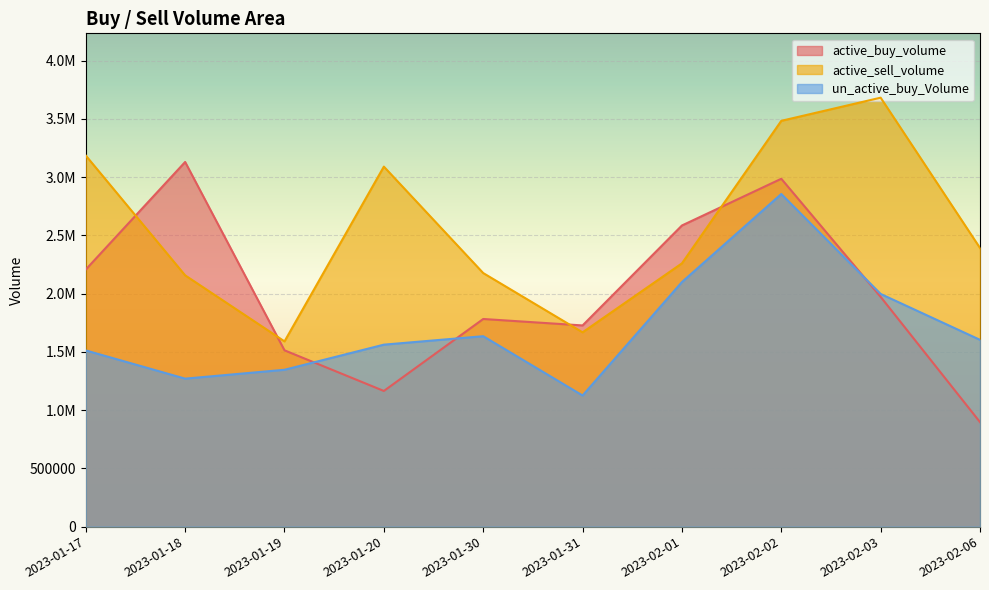

At which label does active_buy_volume first exceed 1971900?

2023-01-17